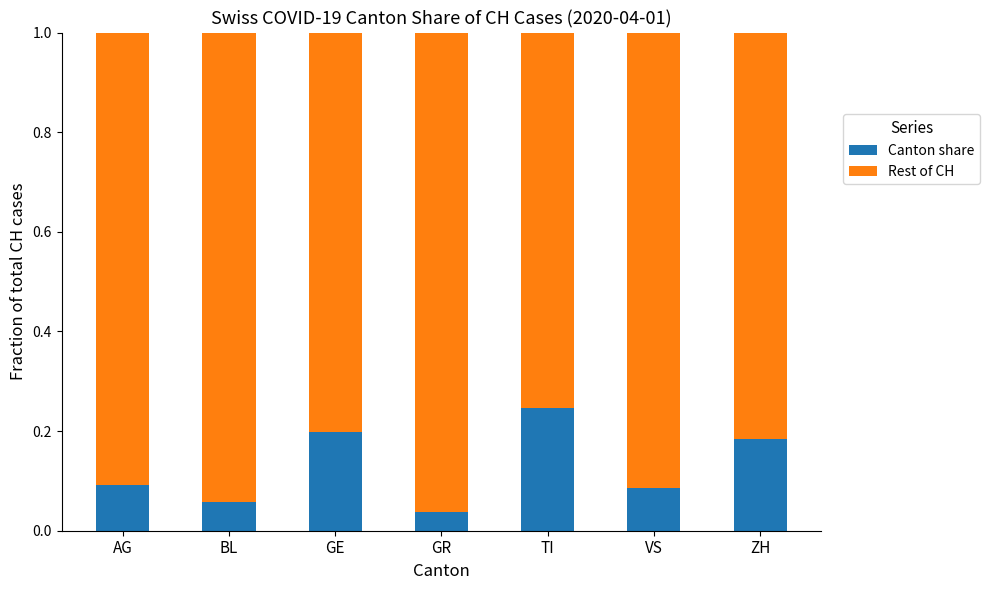

Count the Canton share values in the range 0 to 1.

7